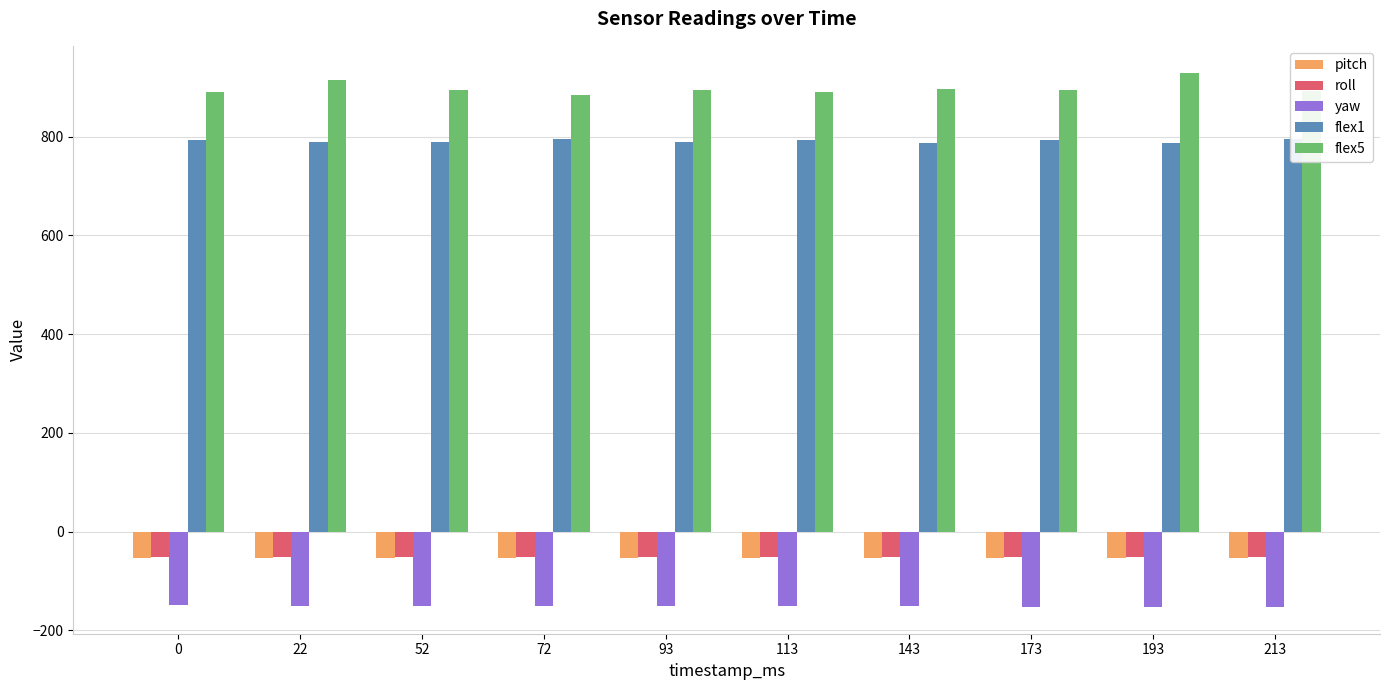

Between 143 and 173, which series saw the biggest shift?

flex1